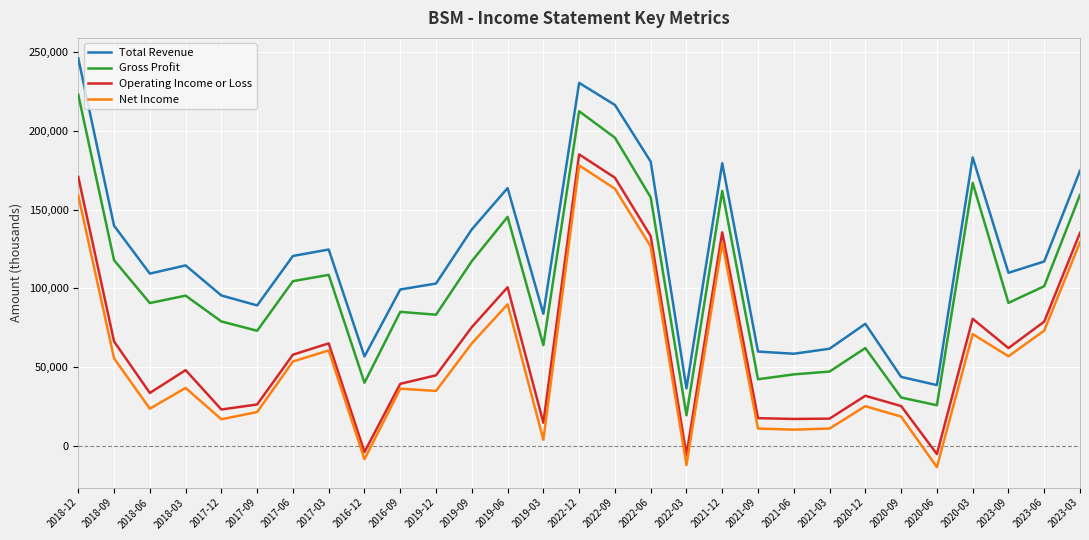

What is the highest value of the Operating Income or Loss series?

185000